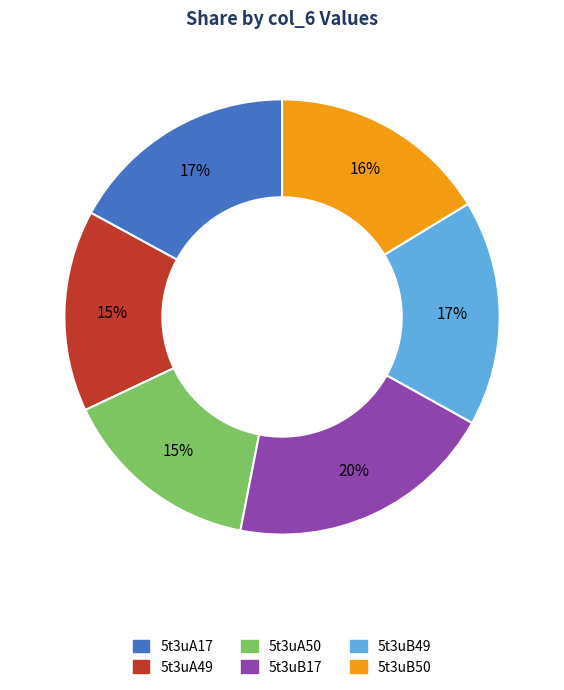

To the nearest percent, what is the combined percentage of 5t3uA17 and 5t3uB49?

34%